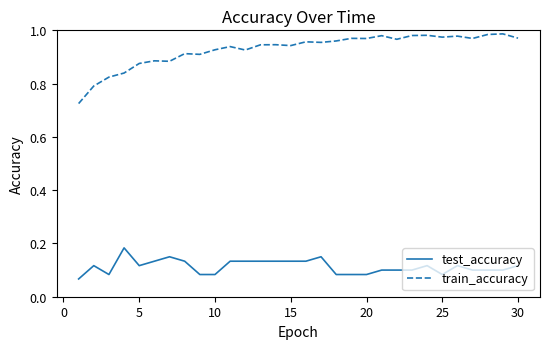

What are all the series names shown in the legend?

test_accuracy, train_accuracy